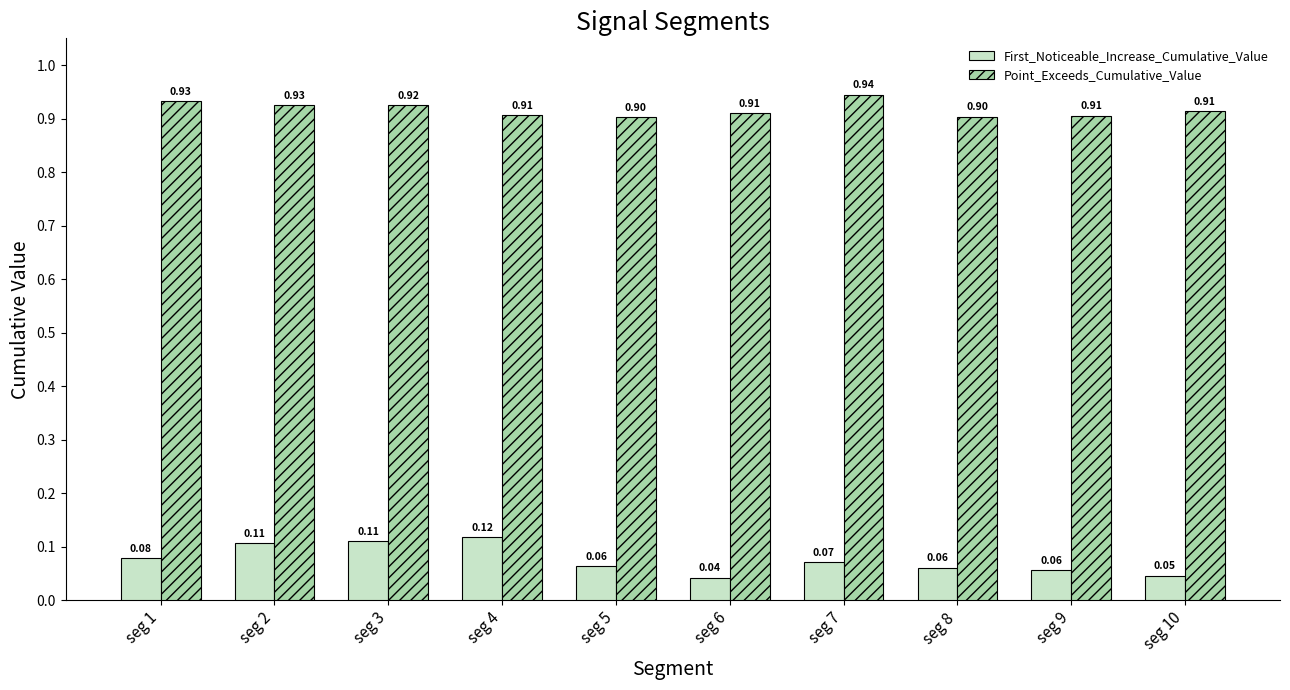

What is the sum of the Point_Exceeds_Cumulative_Value values at seg 3 and seg 4?

1.8